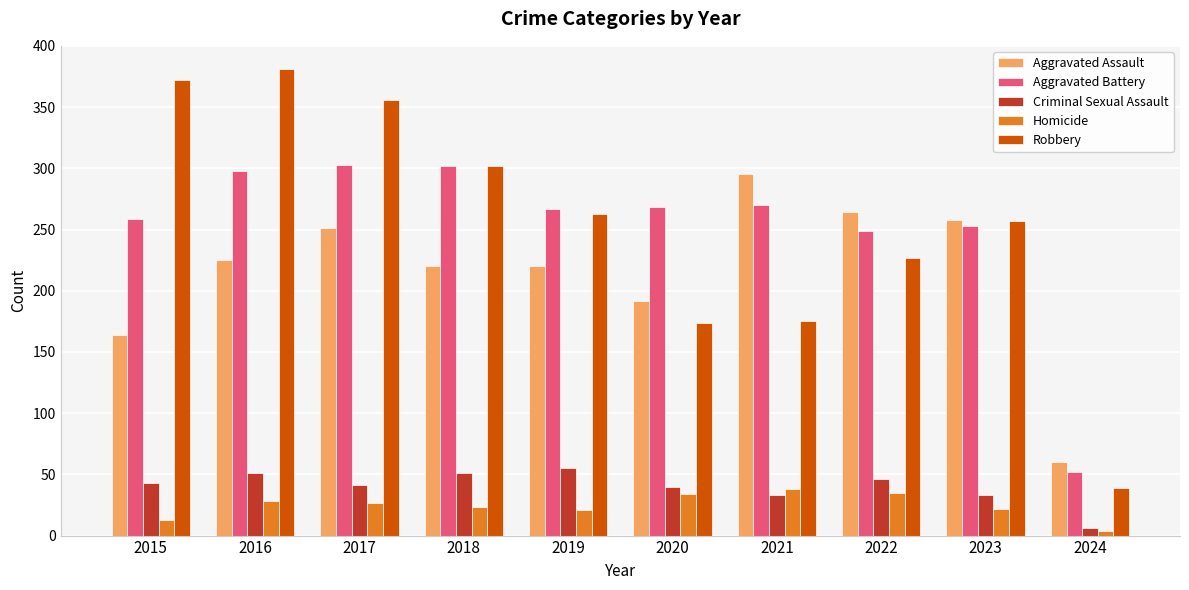

How many data points does each series have?

10